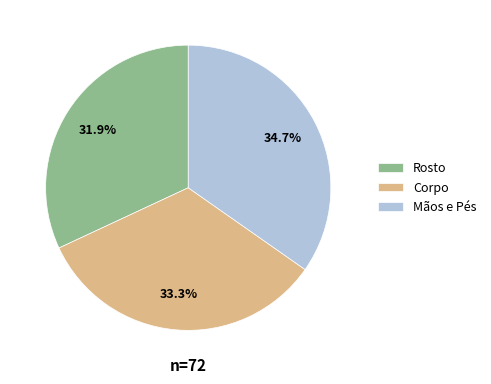

True or false: Mãos e Pés accounts for 27% of the total.

False